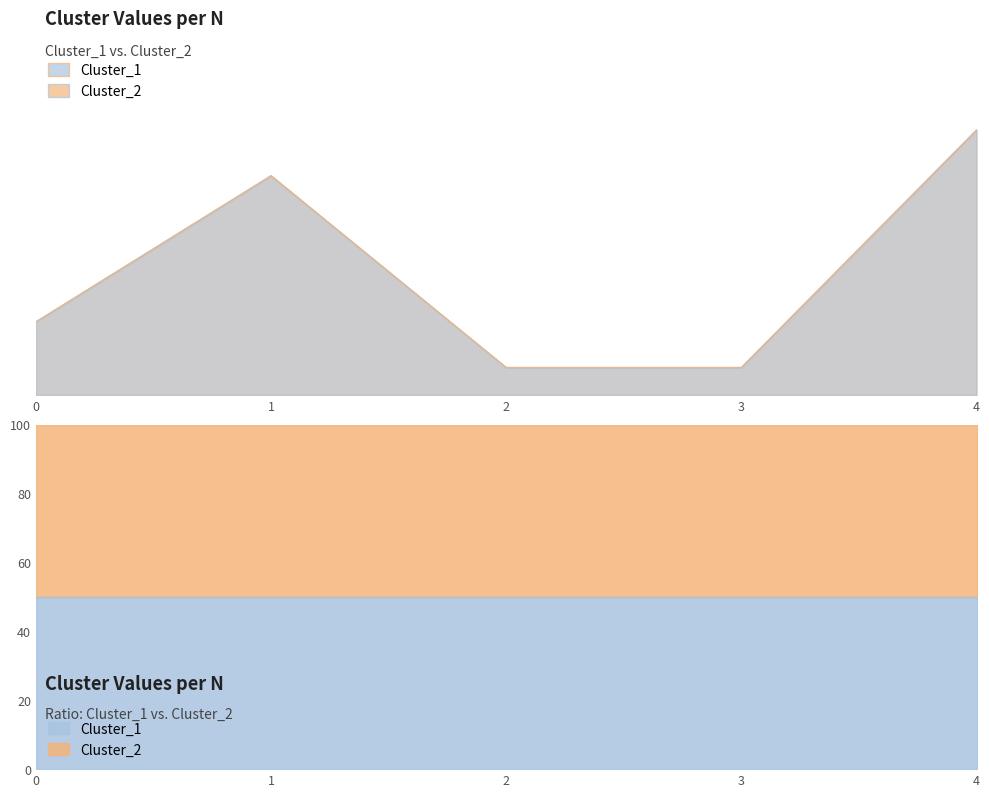

True or false: Cluster_2 has a value of 47 at 4.

False